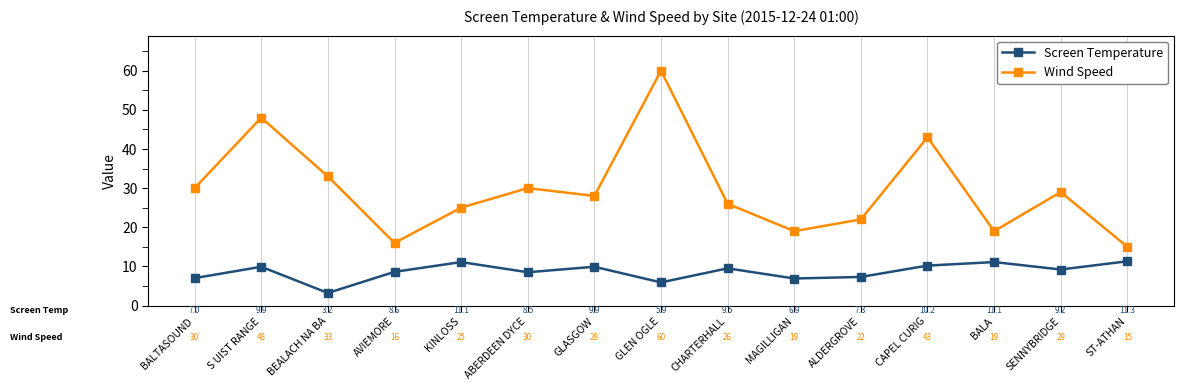

What is the sum of the Wind Speed values at AVIEMORE and BALA?

35.0